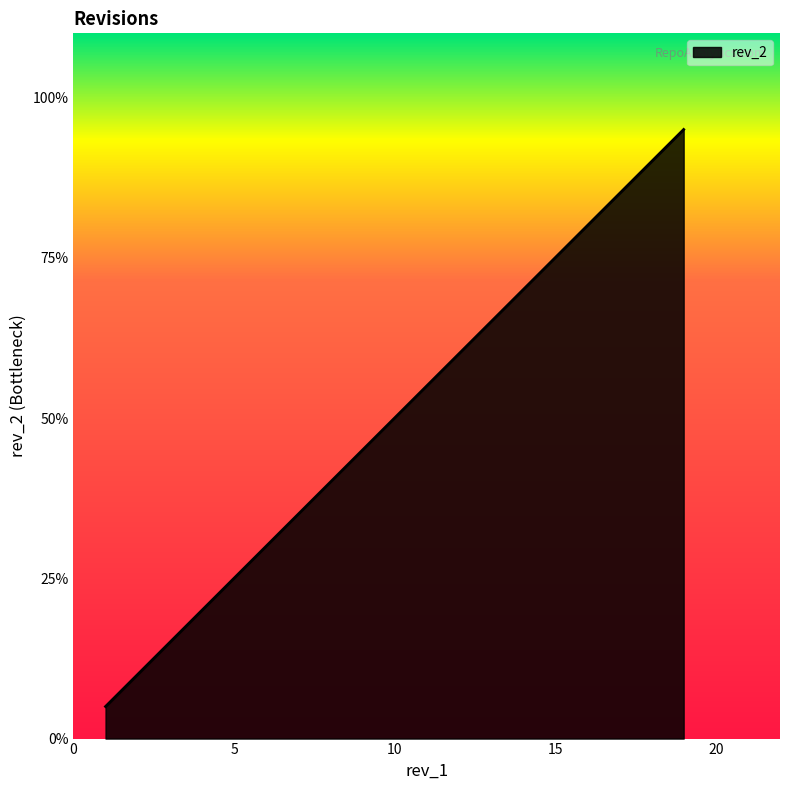

Does the chart display data point markers on the line(s)?

No